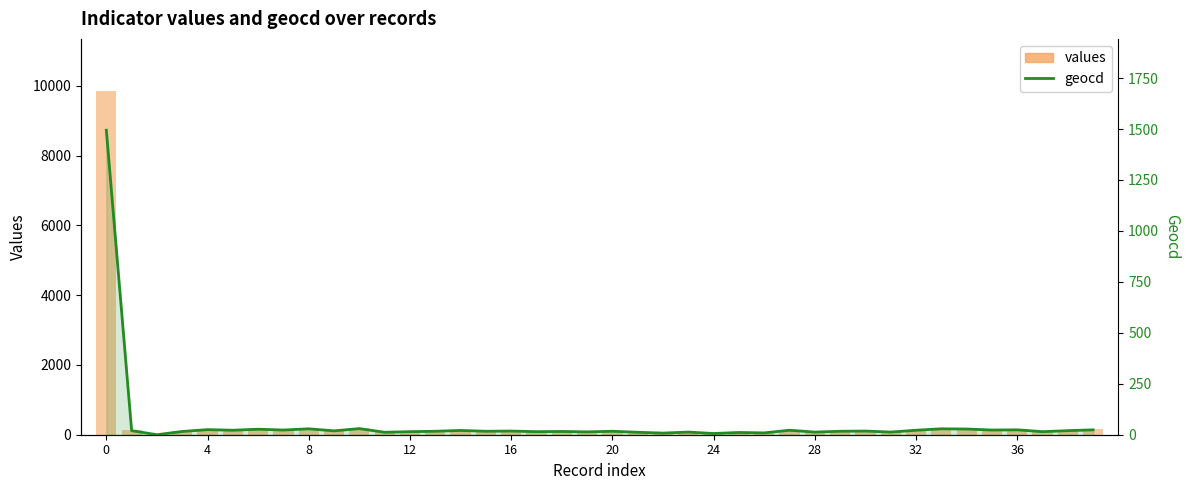

Is the value of geocd at 33 greater than the value of values at 8?

Yes